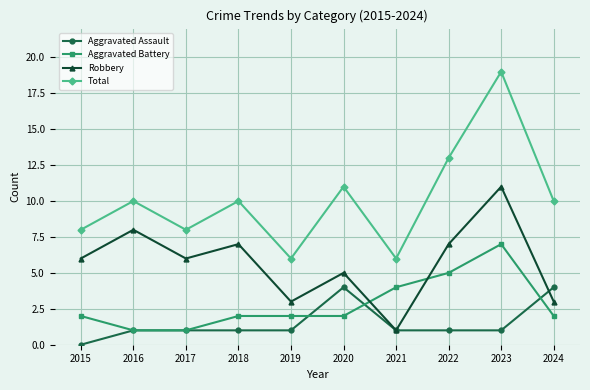

Rank the series by their average value, from lowest to highest.

Aggravated Assault, Aggravated Battery, Robbery, Total